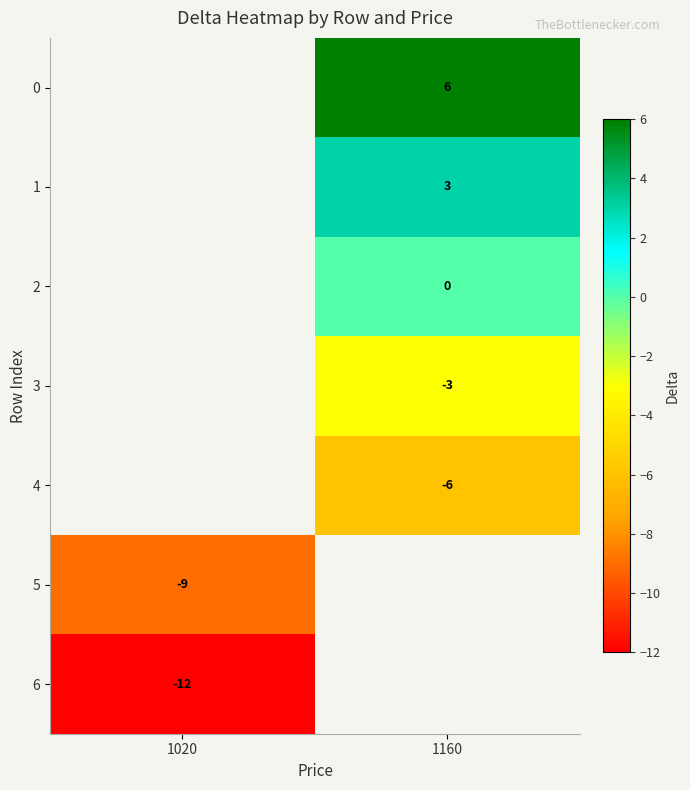

What is the greatest value displayed?

6.0